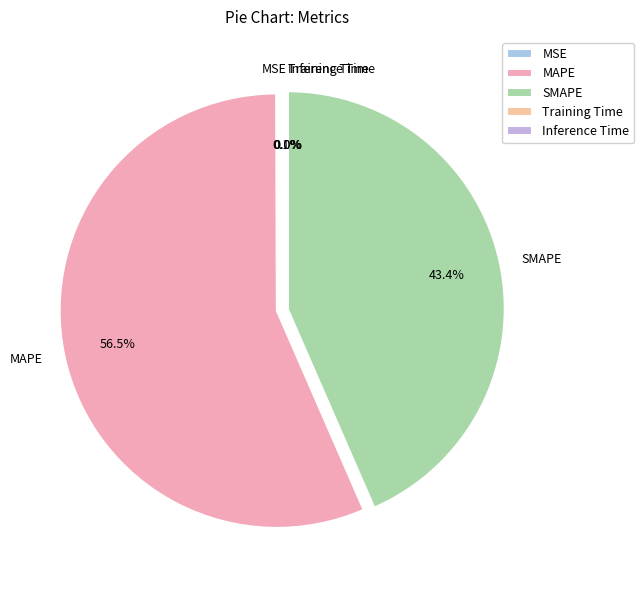

What is the majority slice?

MAPE